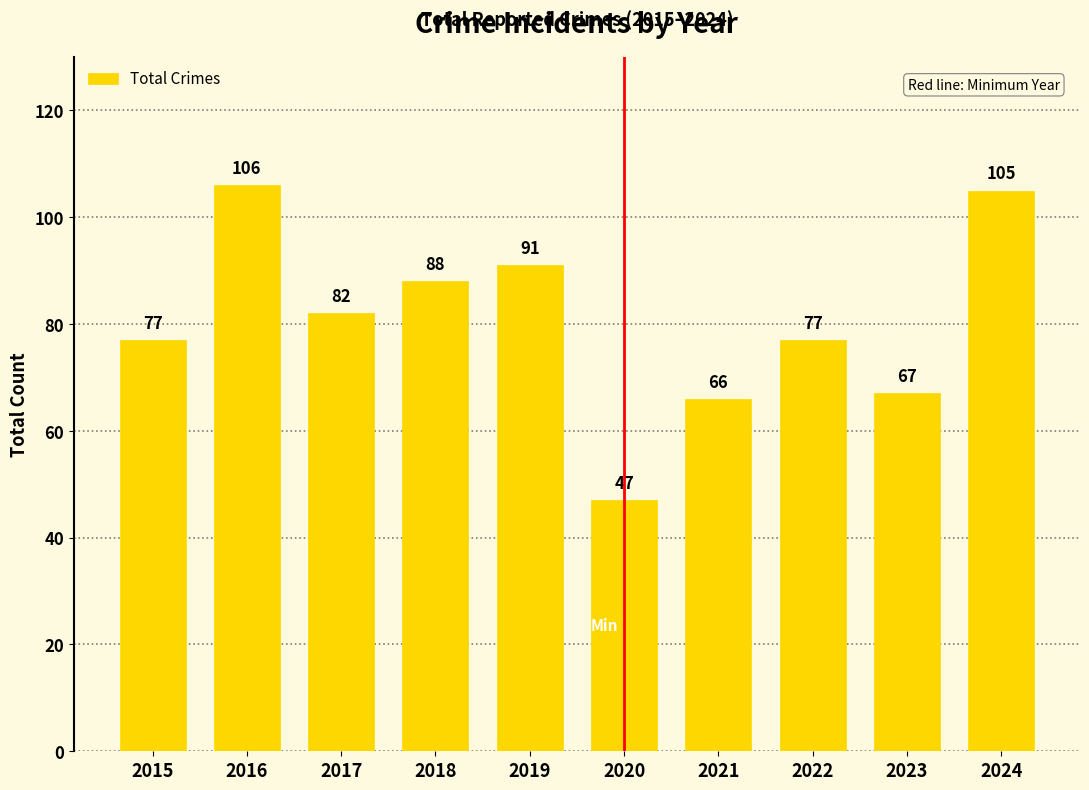

Which has a higher value, 2018 or 2015?

2018